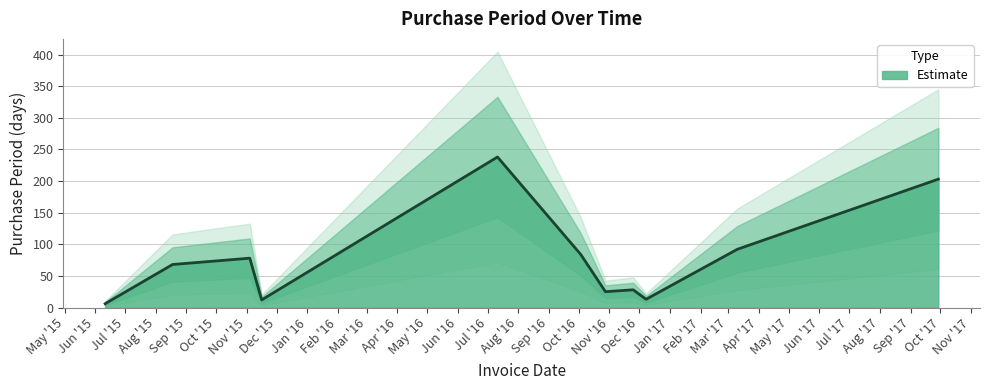

Does the chart display data point markers on the line(s)?

No